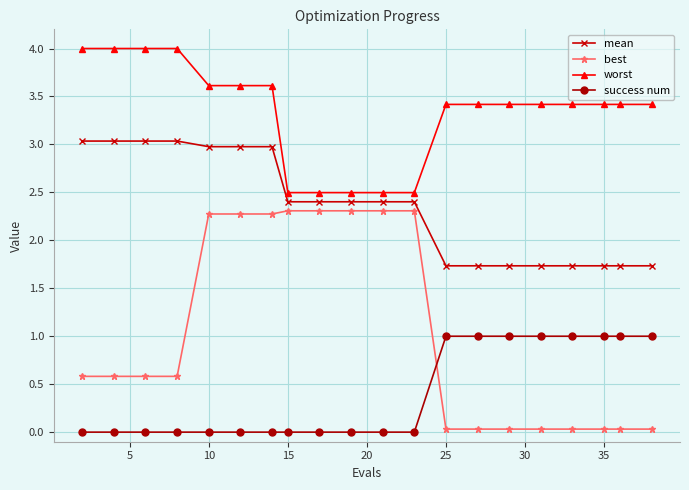

How many times do success num and best cross each other?

1